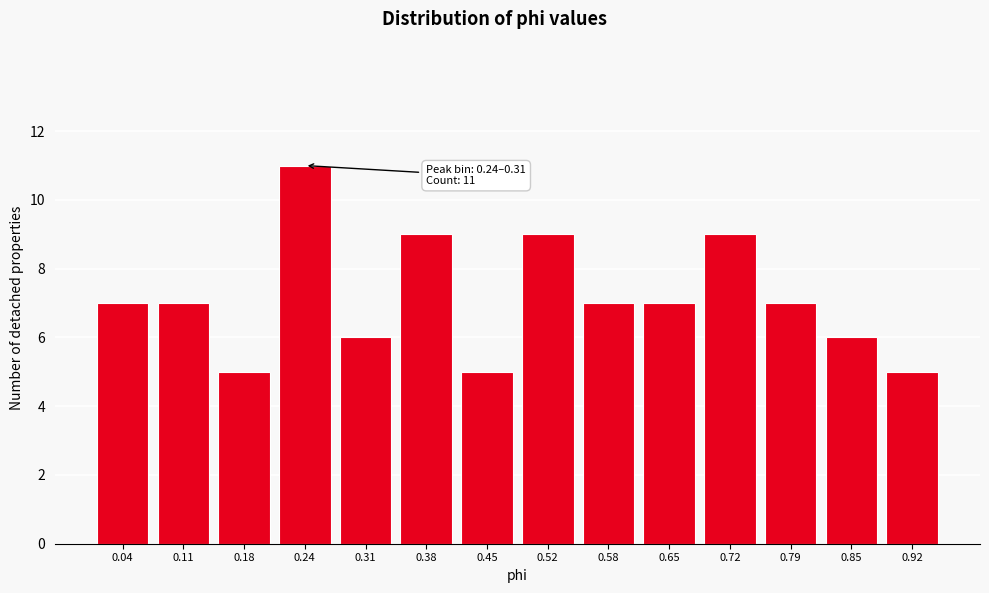

Reading left to right, list all the values displayed in this chart.

0.04=7	0.11=7	0.18=5	0.24=11	0.31=6	0.38=9	0.45=5	0.52=9	0.58=7	0.65=7	0.72=9	0.79=7	0.85=6	0.92=5